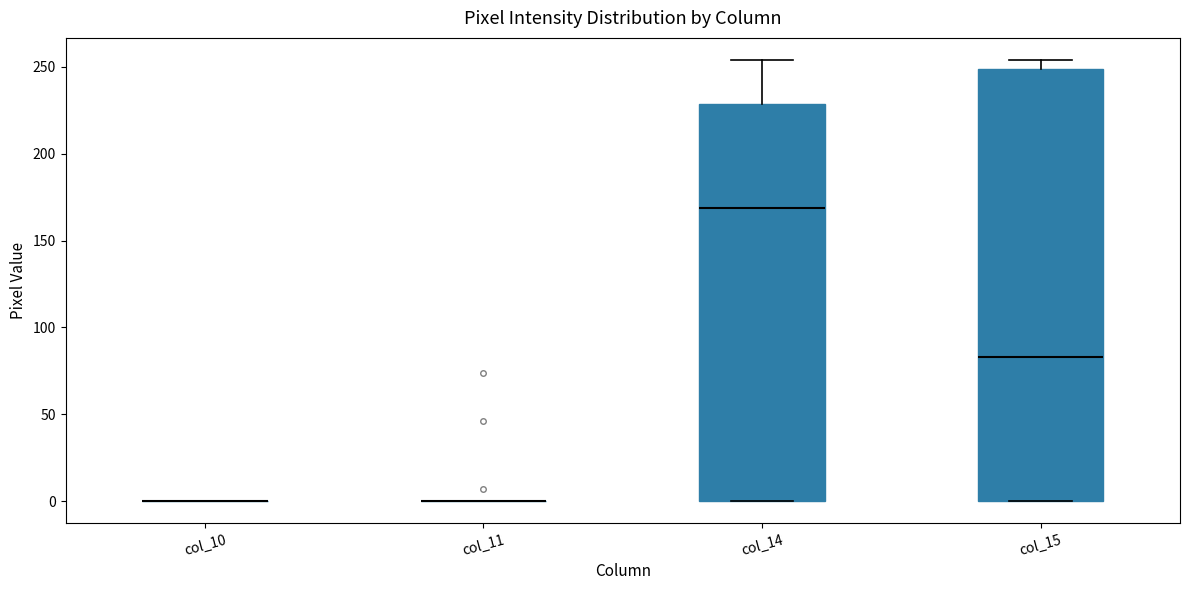

Where is the upper edge of the box for col_14 on the y-axis? The values are not printed on the chart, so give them approximately, as read against the axis.

230